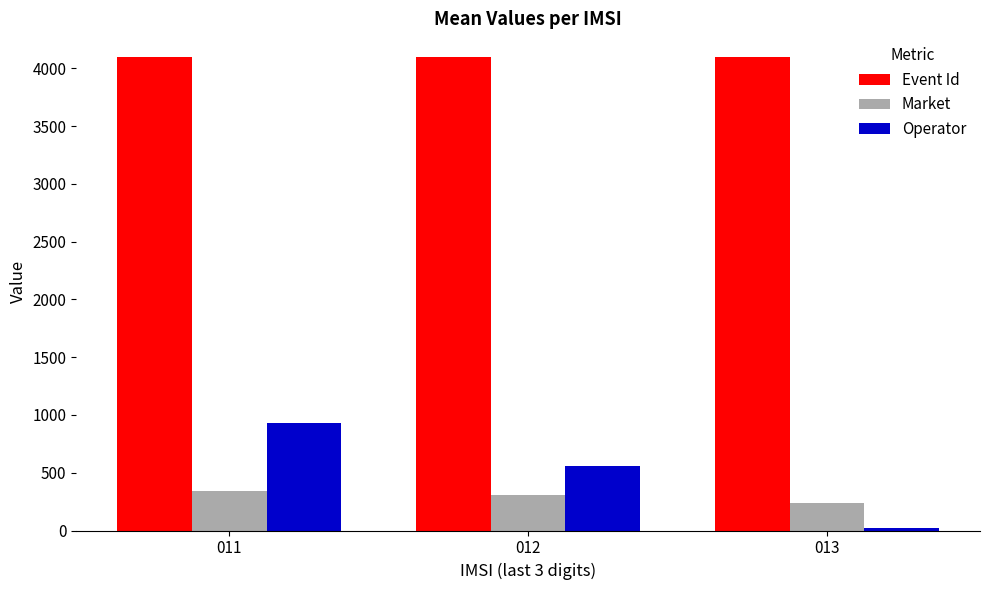

Where does the Operator series first go above 560?

011